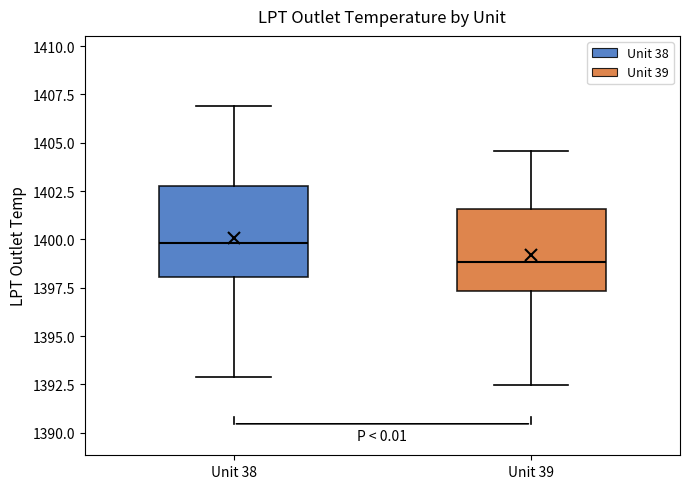

Reading left to right, transcribe this box plot: for each box, give where its median line is, the range the box spans, and where its two whiskers end, as read against the y-axis. The values are not printed on the chart, so give them approximately, as read against the axis.

Unit 38: median 1400.0, box 1398.0 to 1403.0, whiskers 1393.0 to 1407.0
Unit 39: median 1399.0, box 1397.5 to 1401.5, whiskers 1392.5 to 1404.5